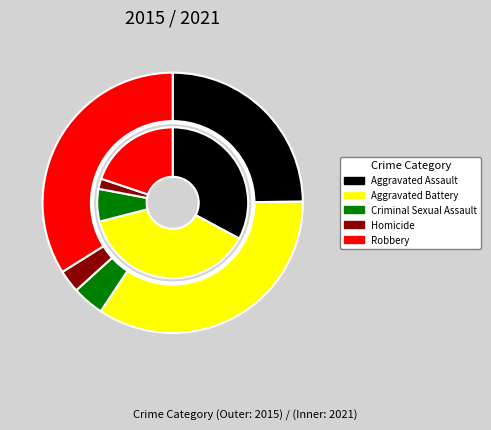

Count the number of slices in the pie.

10